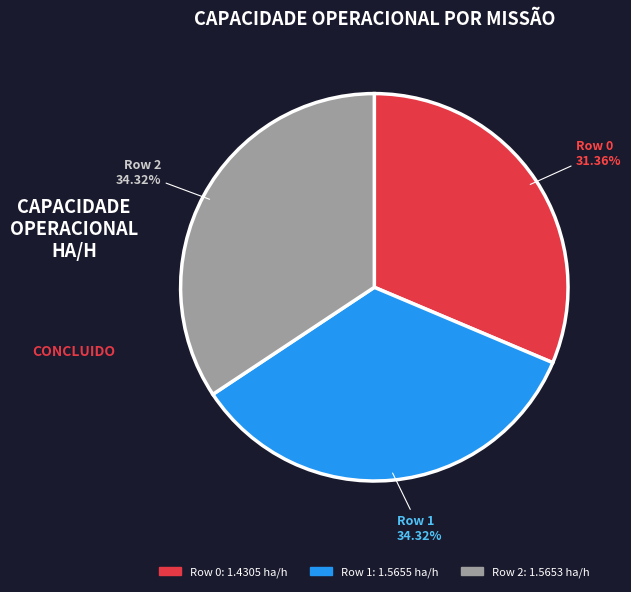

Which category has the smallest portion of the pie?

Row 0